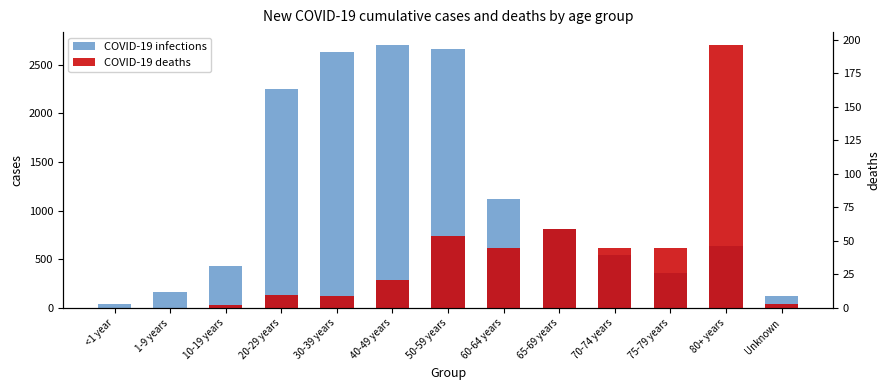

Rank the series at 1-9 years from highest to lowest value.

COVID-19 infections, COVID-19 deaths